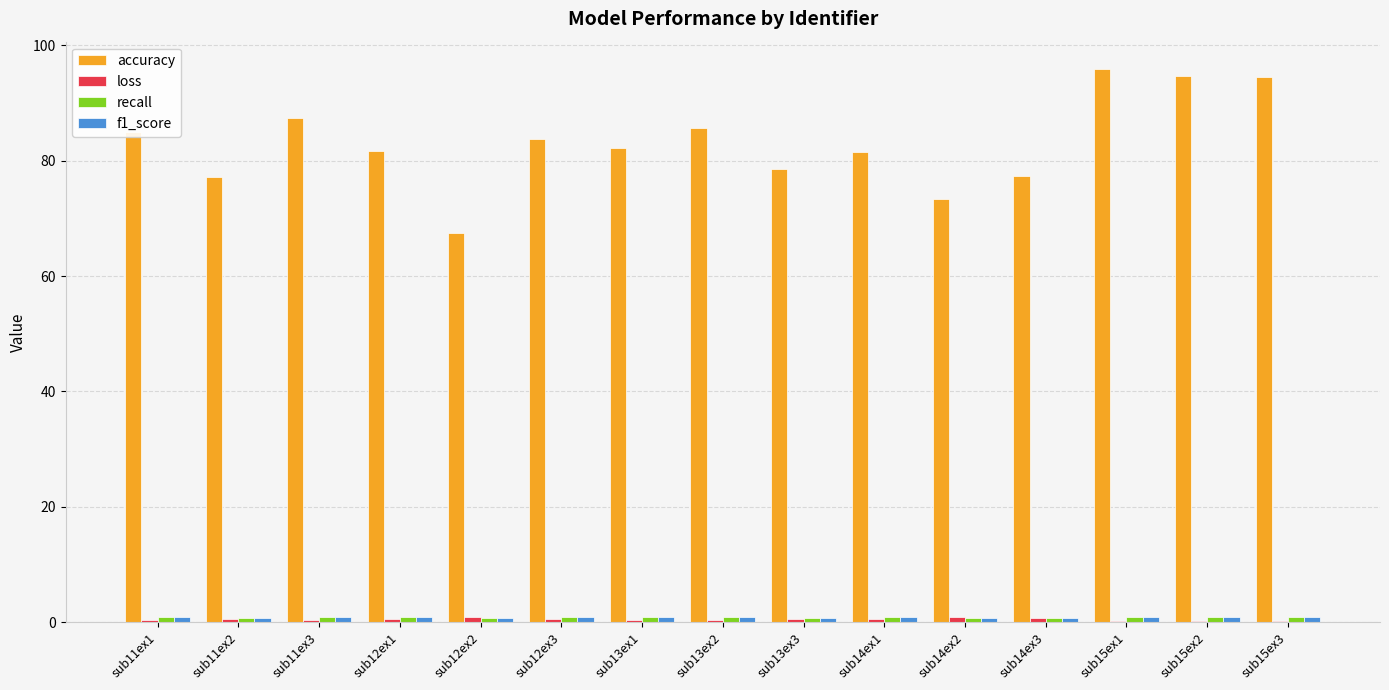

What is the greatest value displayed?

95.9